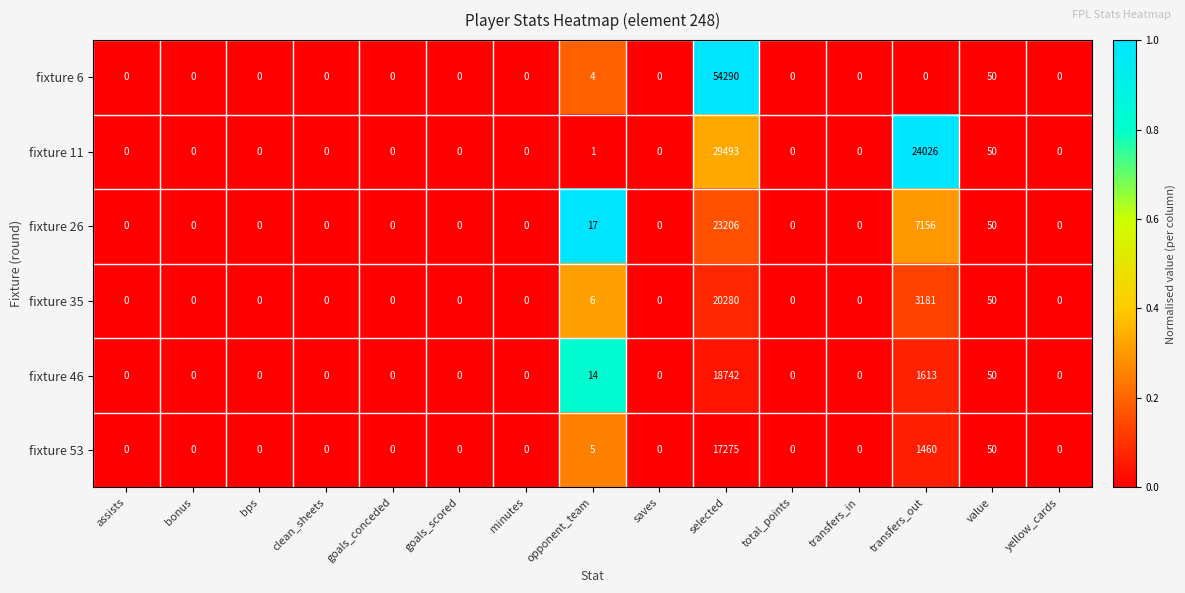

True or false: fixture 11 has a value of 0 at clean_sheets.

True